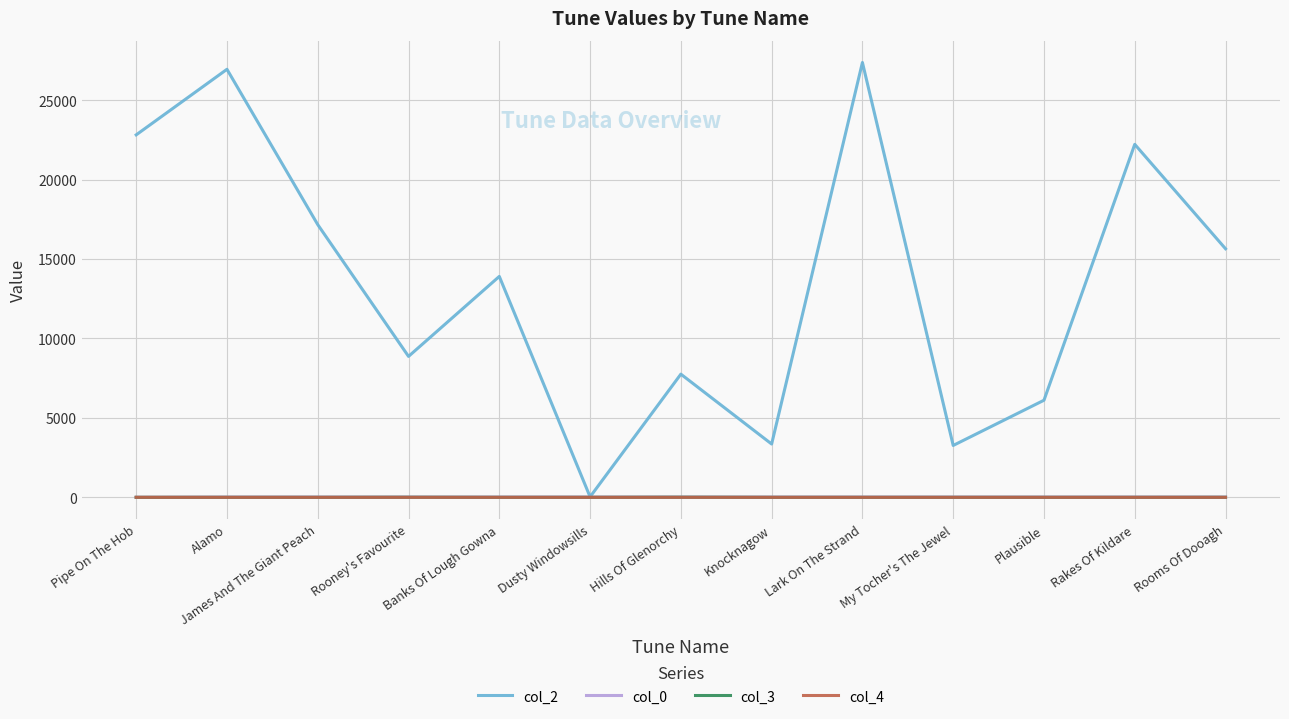

The col_3 series shows 0.0 at Banks Of Lough Gowna. True or false?

True